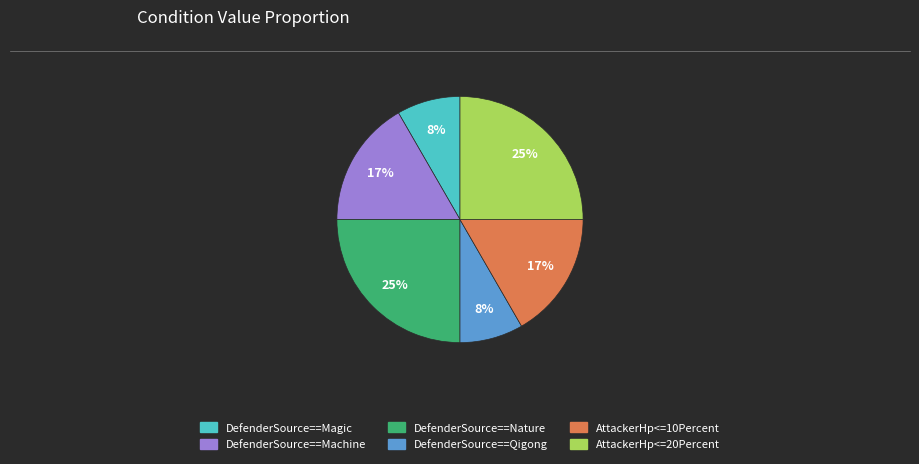

How many segments does this pie chart have?

6